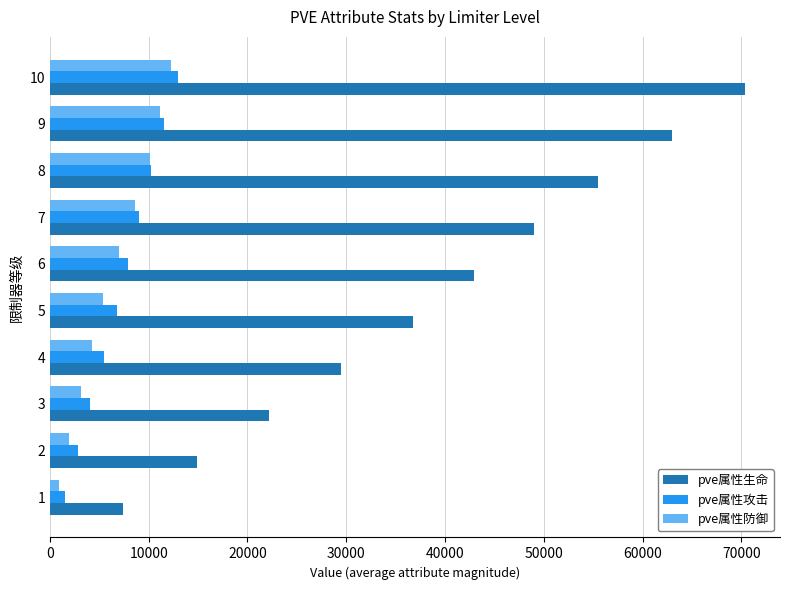

At which category is the sum across all series the highest?

10